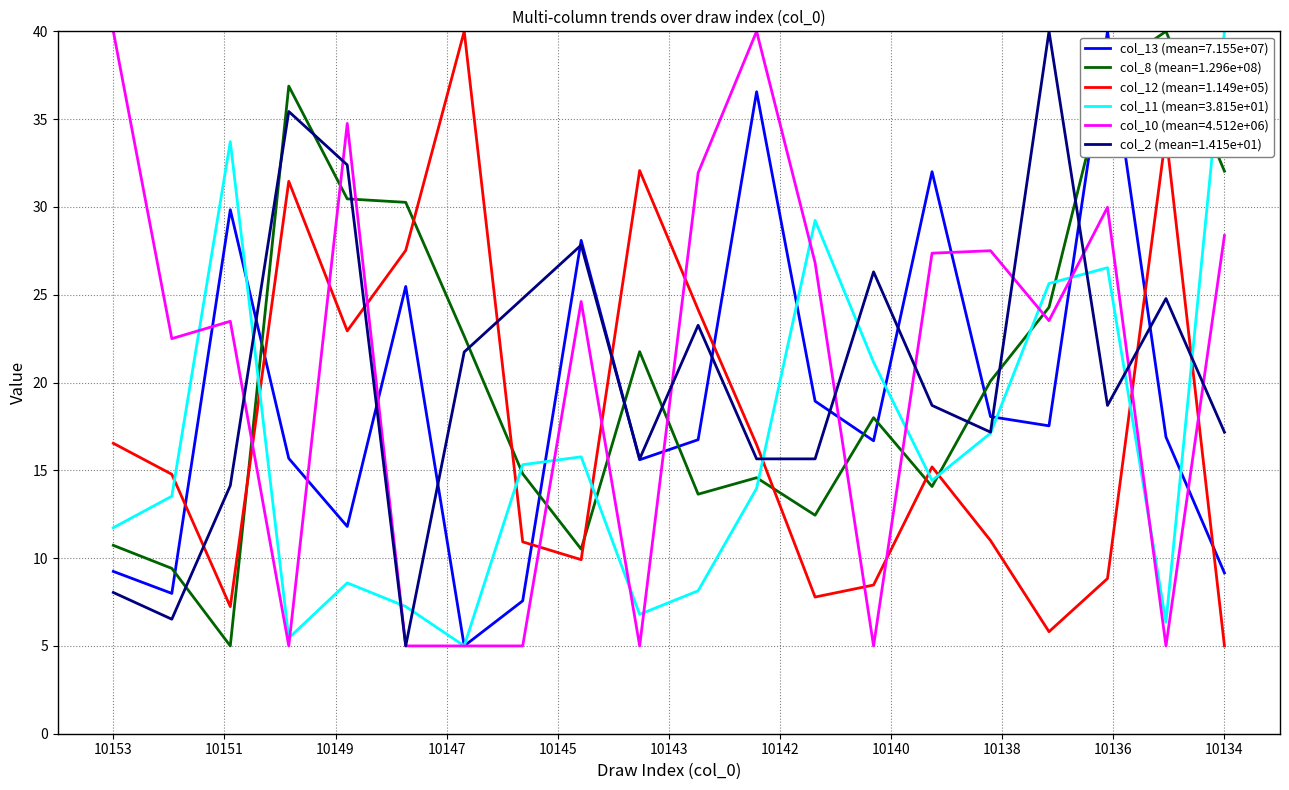

What is the minimum value shown in the chart?

5.0